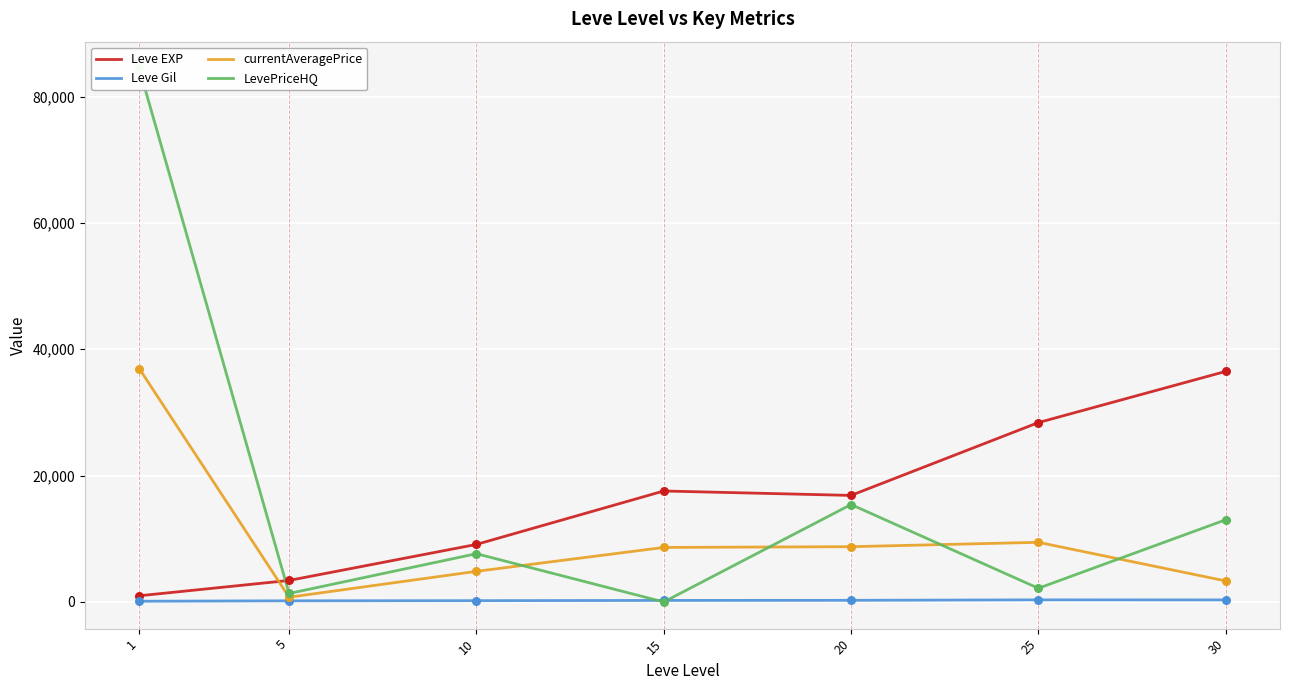

Is the value of LevePriceHQ at 5 greater than the value of currentAveragePrice at 10?

No